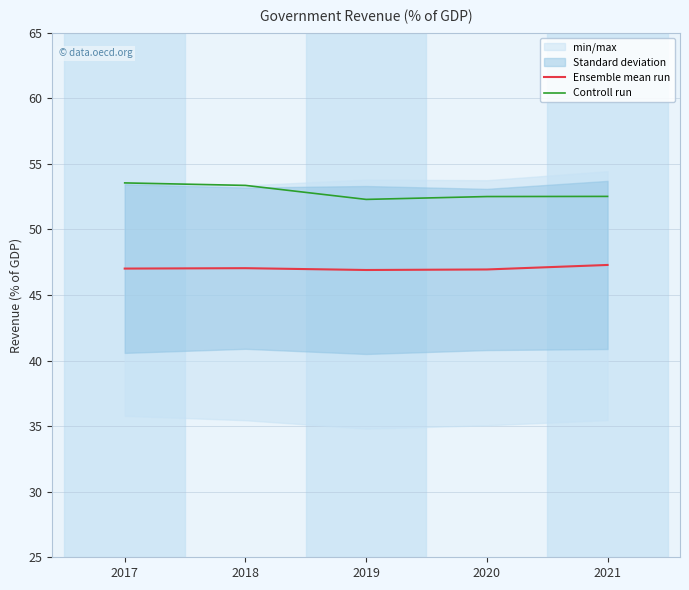

At how many categories does at least one series exceed 50?

5